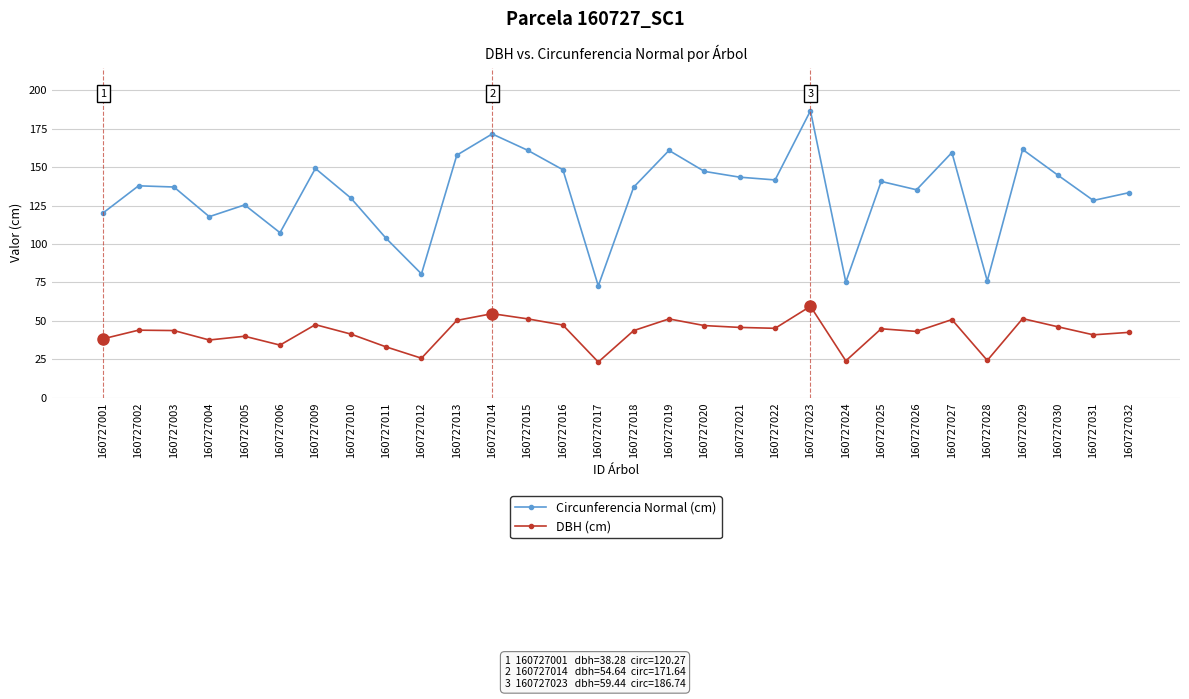

Which series changed the most between 160727010 and 160727025?

Circunferencia Normal (cm)